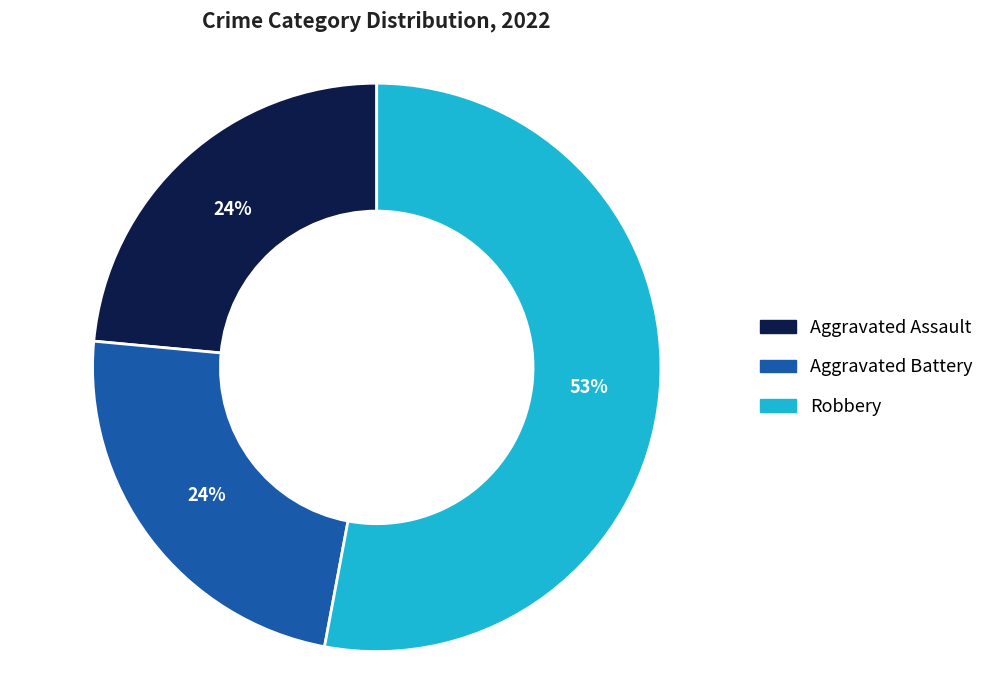

To the nearest percent, what is the difference between the largest and smallest slice percentages?

29%